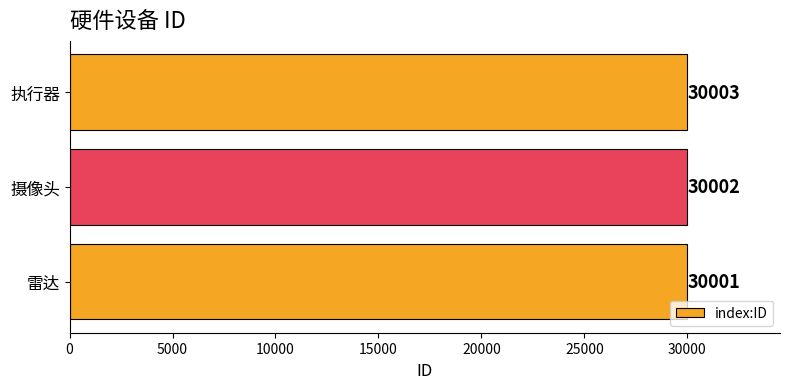

Where is the data nearest to the value 30002?

摄像头